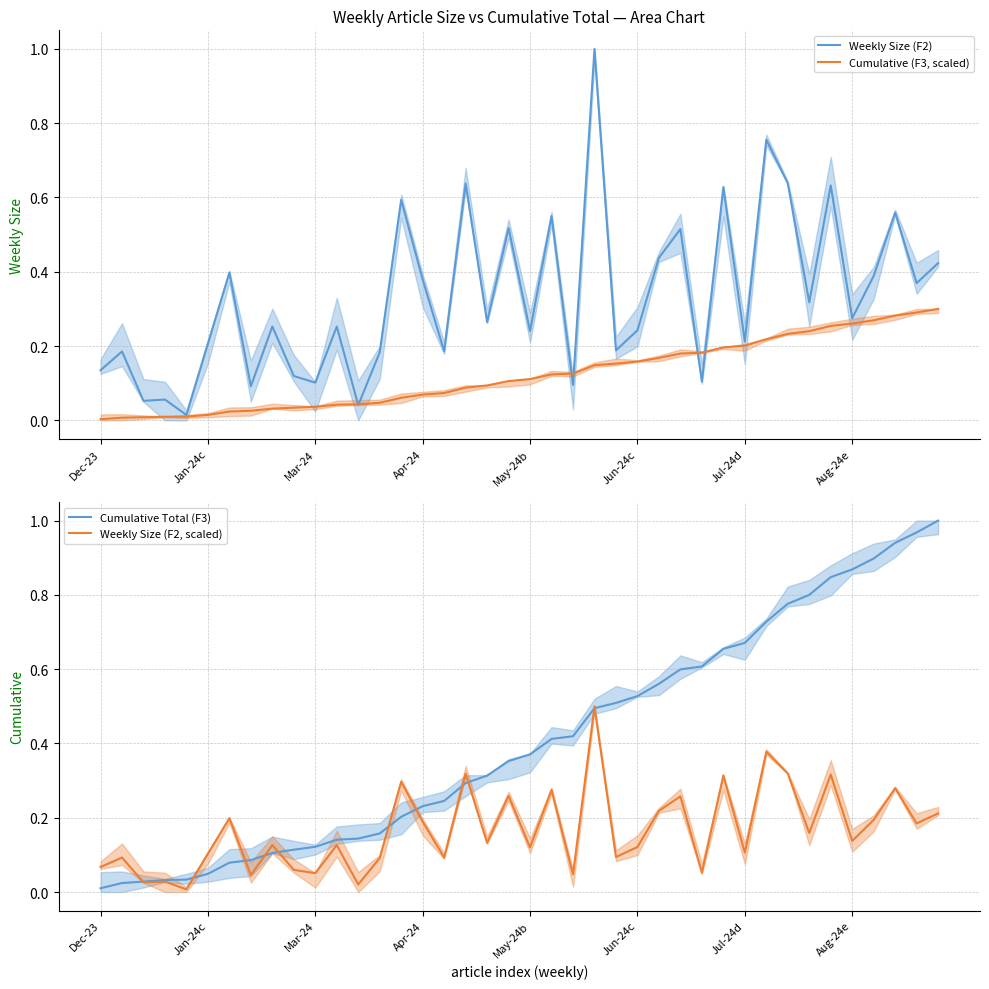

Is the value of Cumulative Total (F3) at 24 greater than the value of Cumulative (F3, scaled) at 33?

Yes